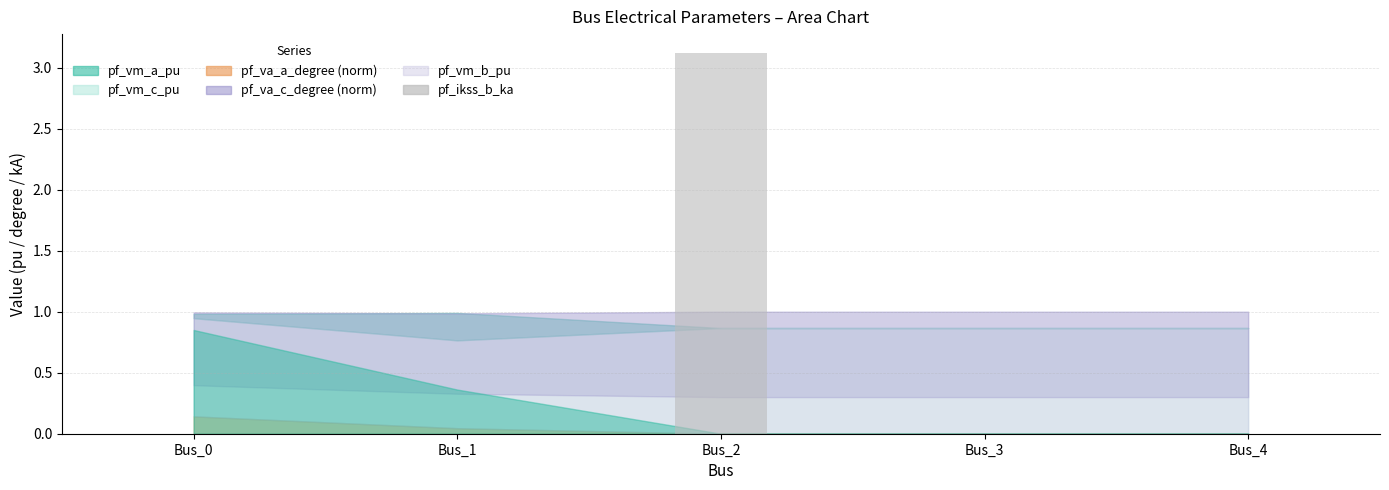

The value at Bus_0 is 0.0. True or false?

True